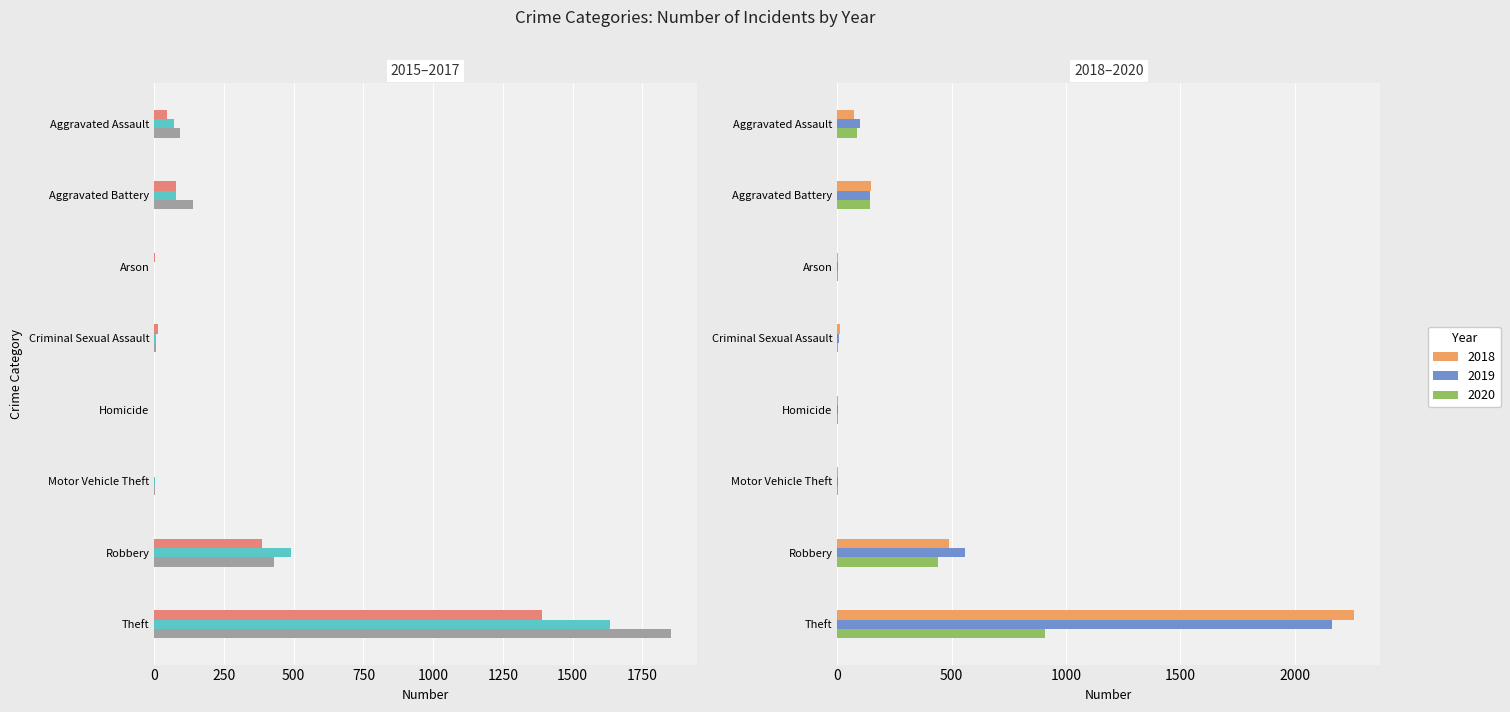

What is the label of the 2nd bar from the right?

Robbery